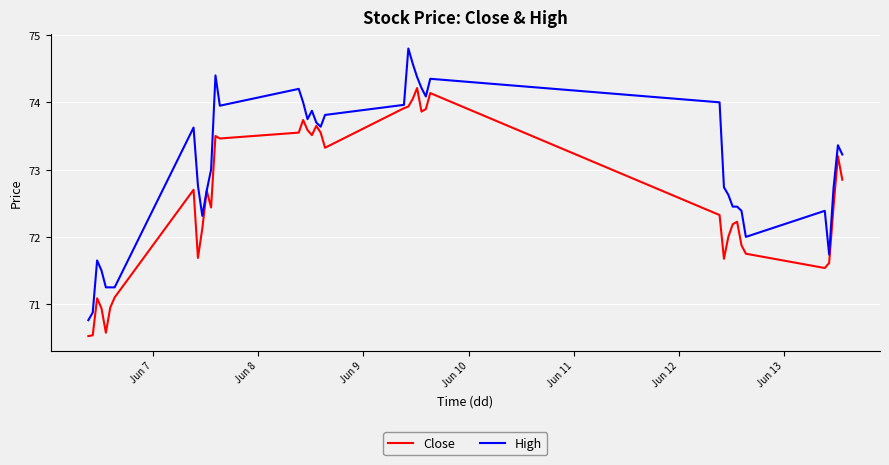

Is this an area chart (filled region under the line)?

No